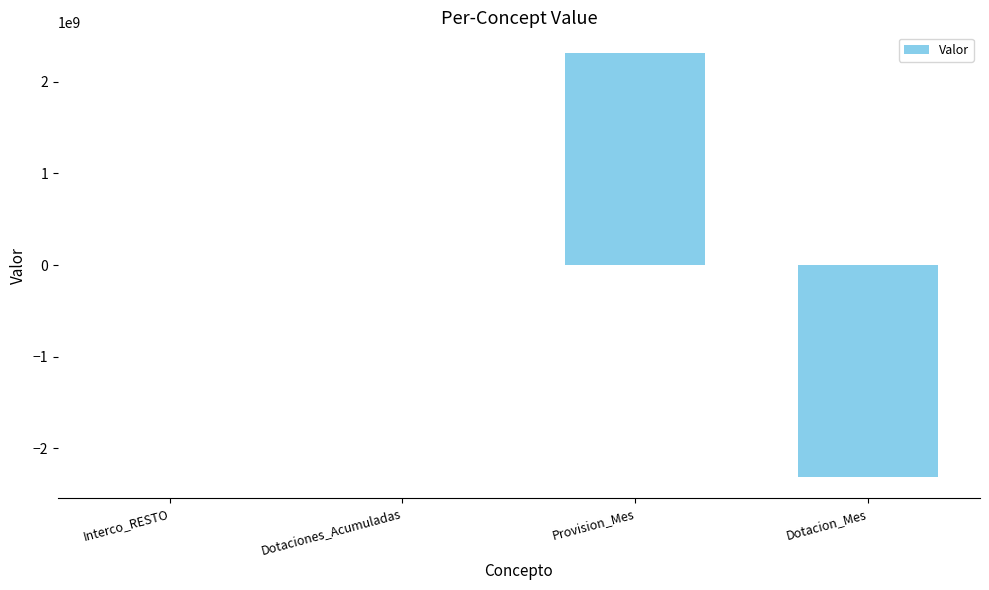

What is the sum of the values at Dotaciones_Acumuladas and Provision_Mes?

2309285575.1